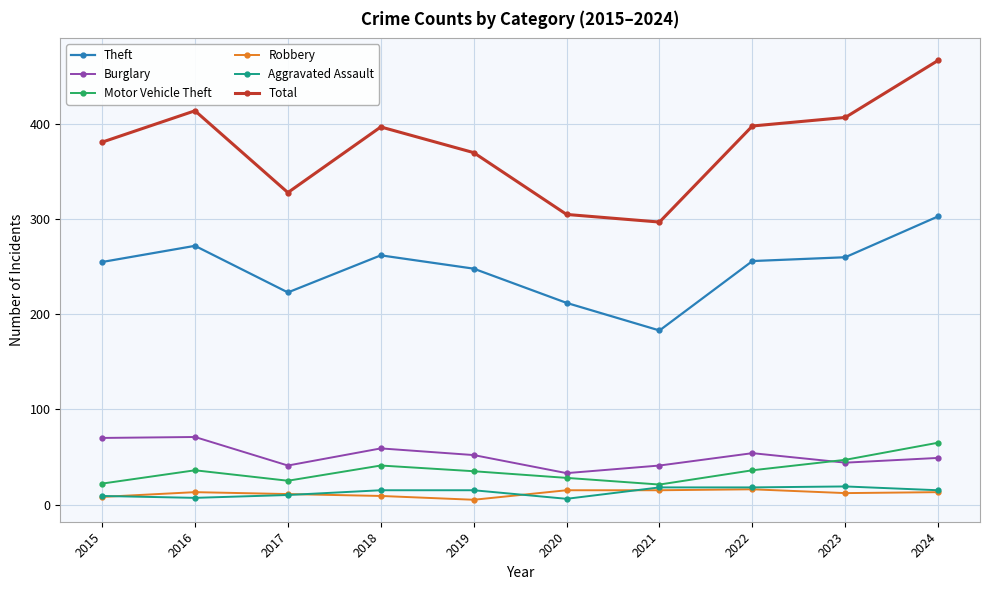

True or false: Theft has more than 1 points higher than both neighbors.

True